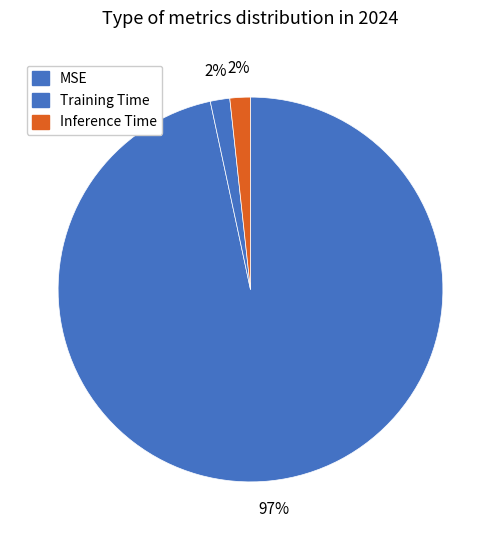

What percentage is the Training Time slice, to the nearest percent?

2%